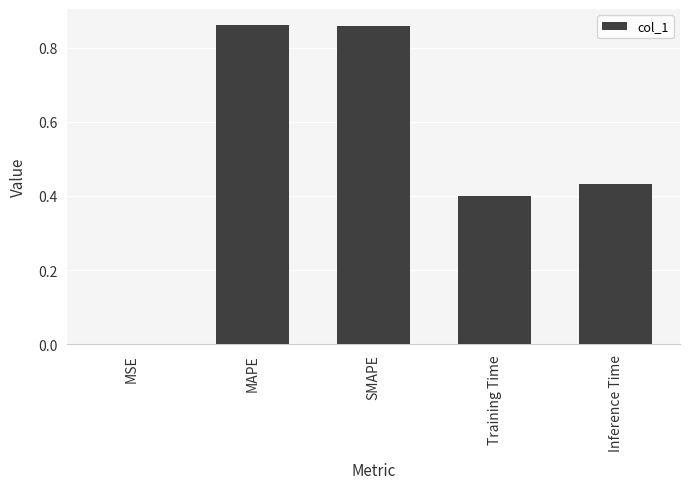

What is the change in value from MAPE to Inference Time?

-0.4